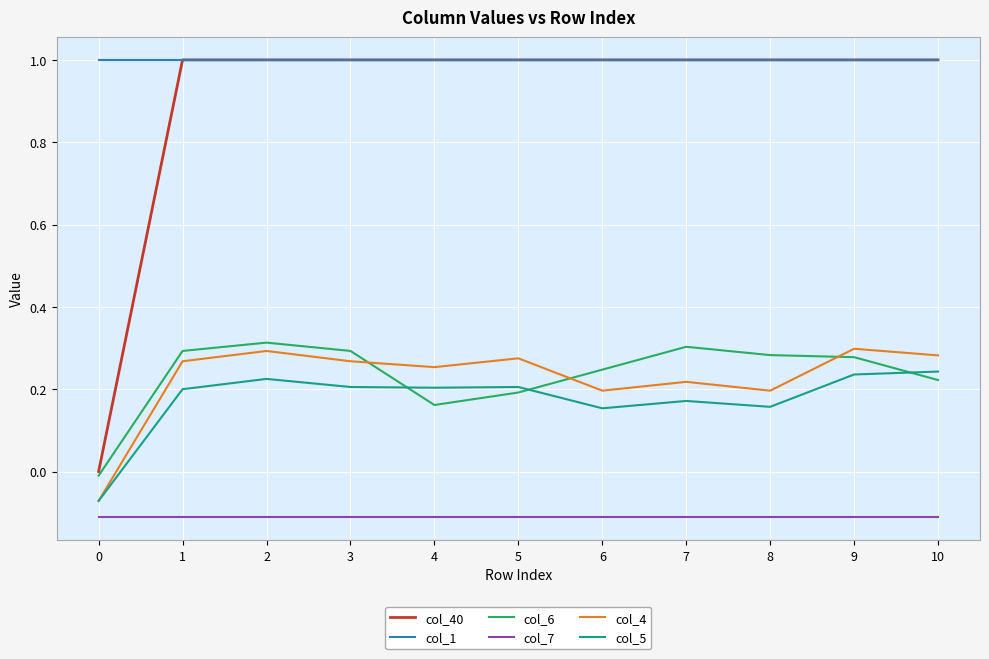

Does the chart display data point markers on the line(s)?

No